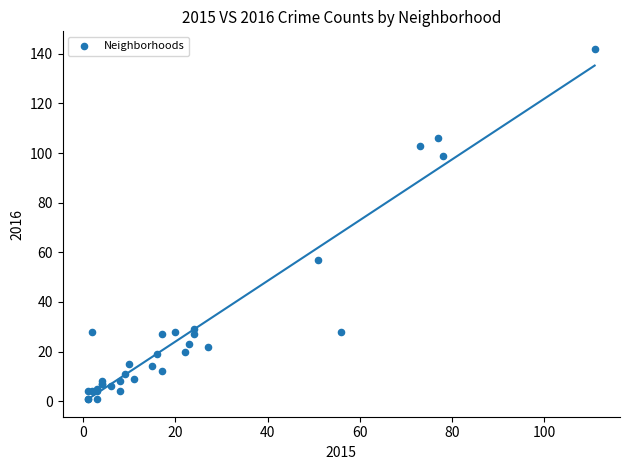

What Y value in the scatter plot is closest to 71?

57